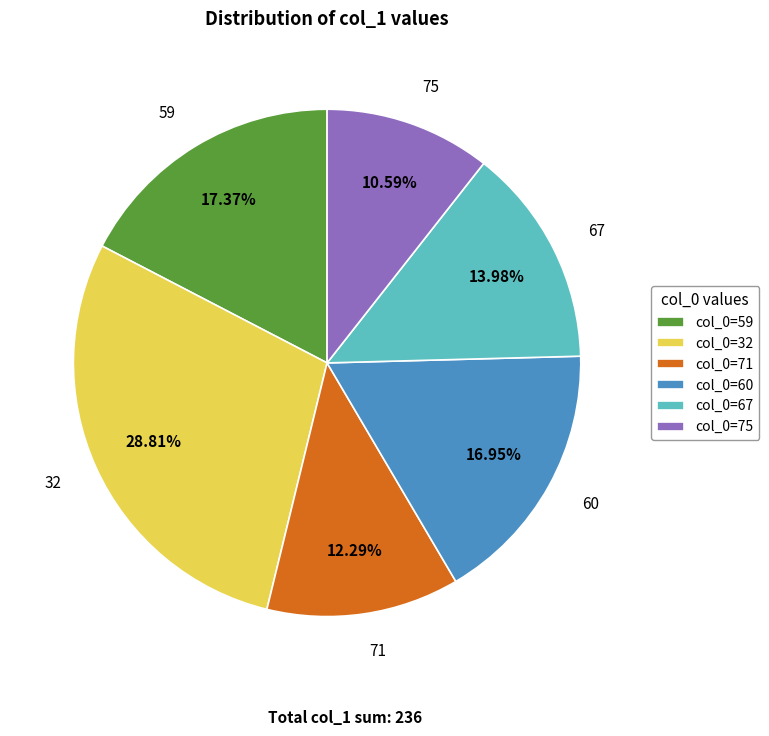

Which category has the smallest portion of the pie?

75